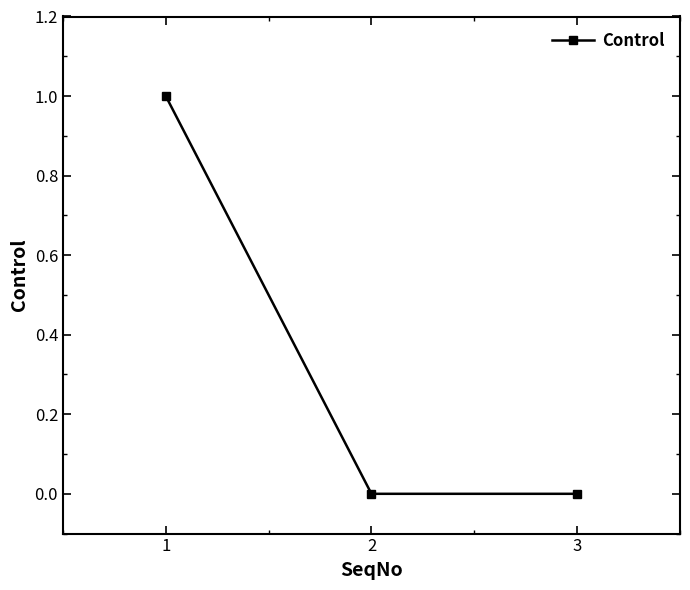

Is it true that the value at 1 is 1?

True